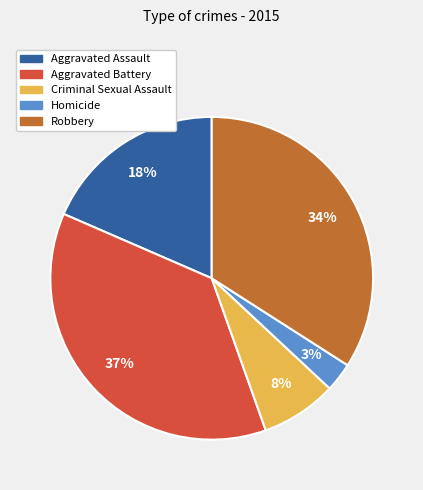

To the nearest percent, what percentage of the pie is Homicide?

3%